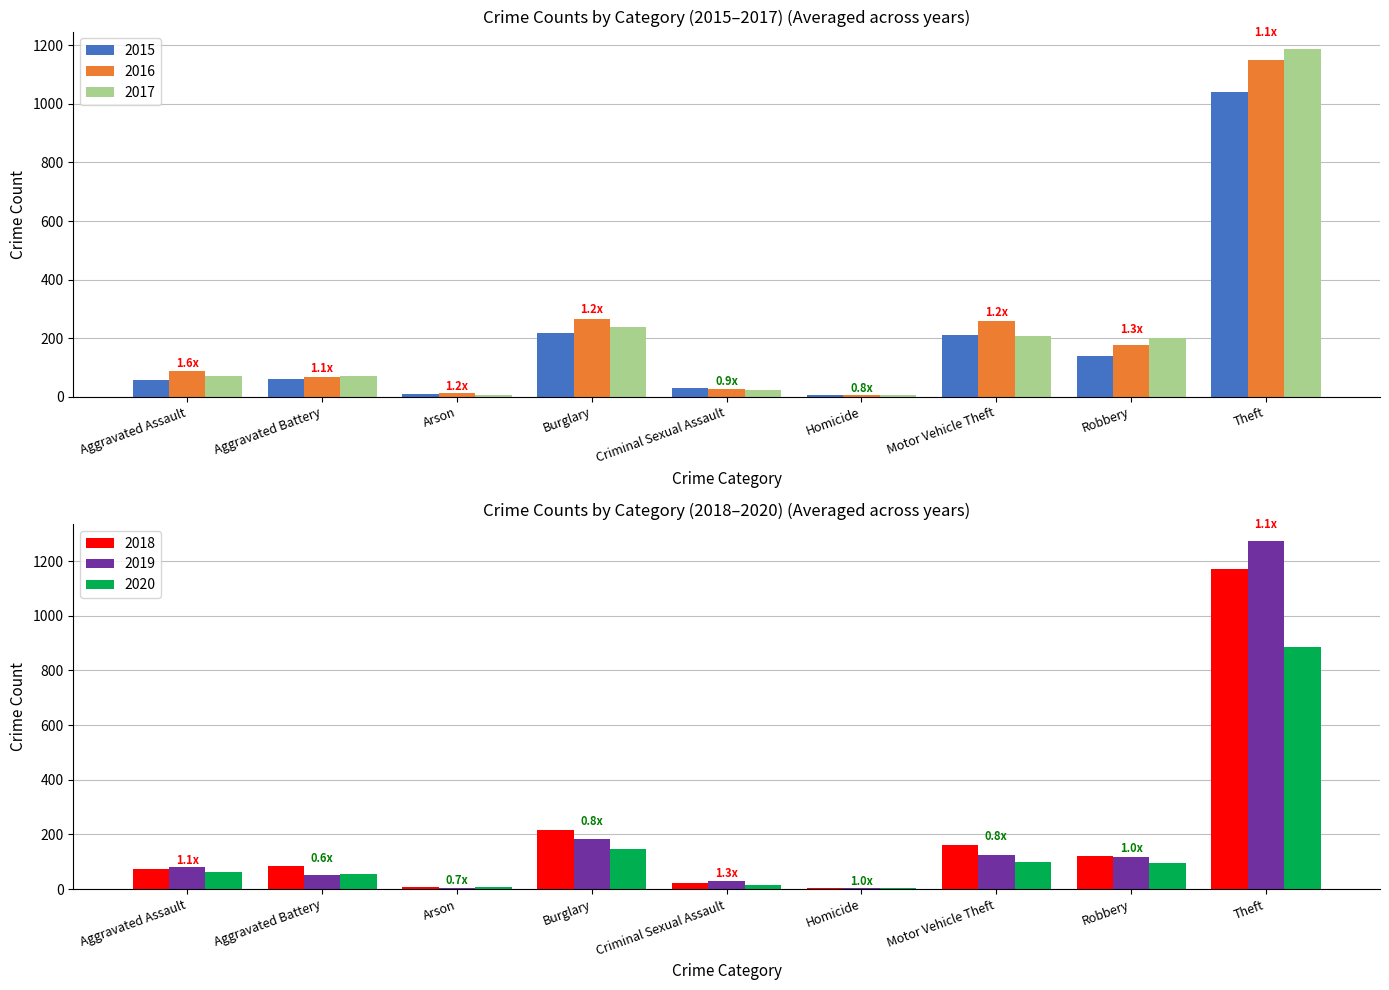

The value of 2019 at Theft is 449. True or false?

False